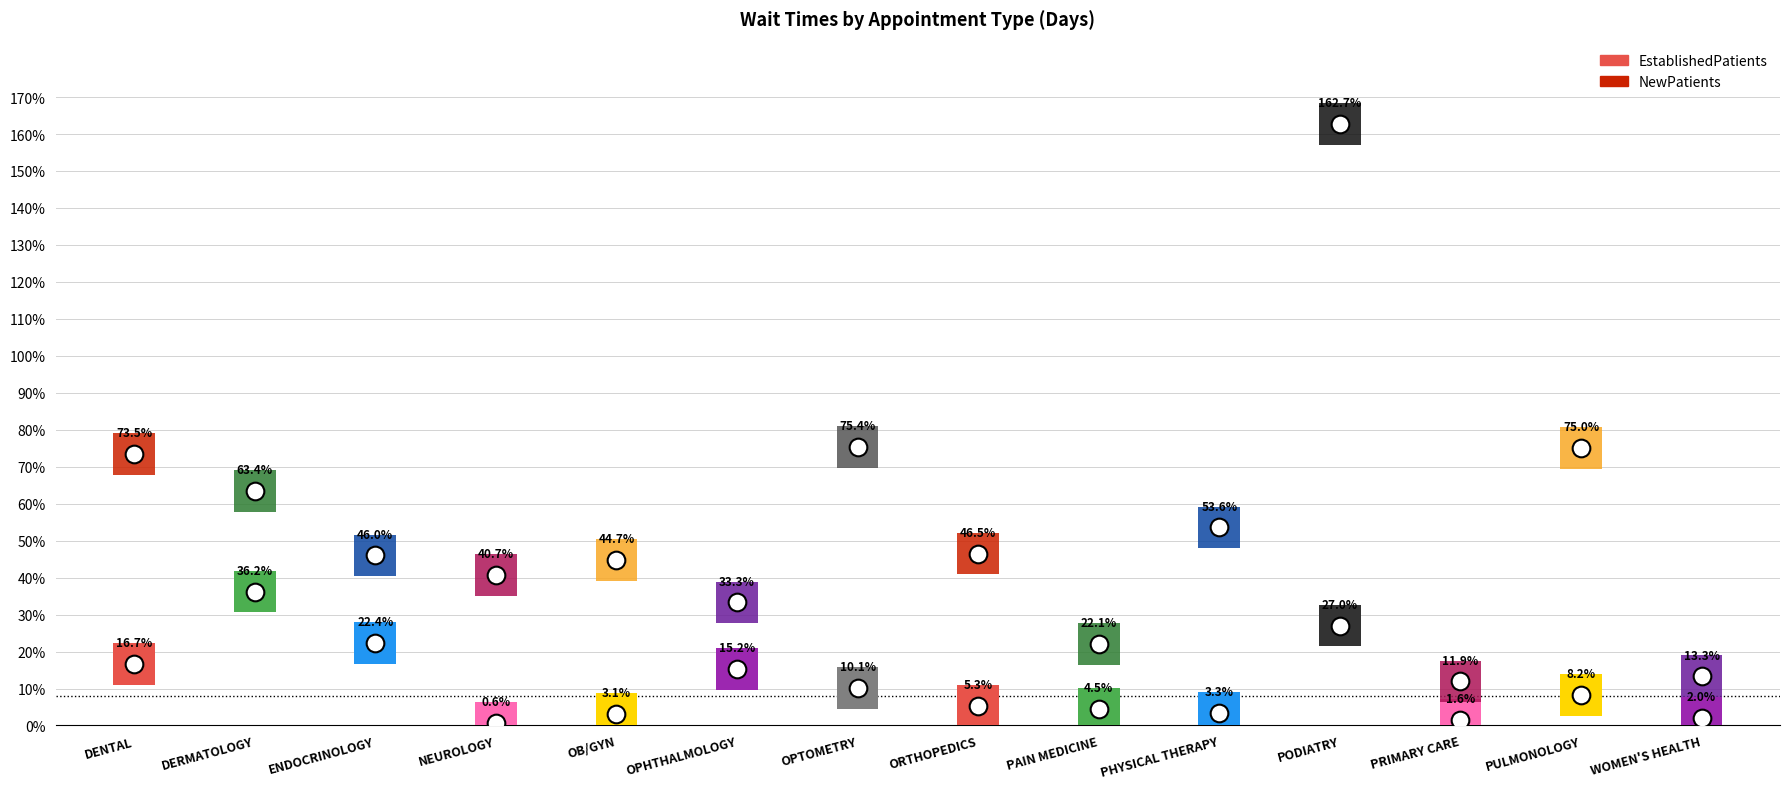

Which series reaches the minimum Y coordinate?

EstablishedPatients